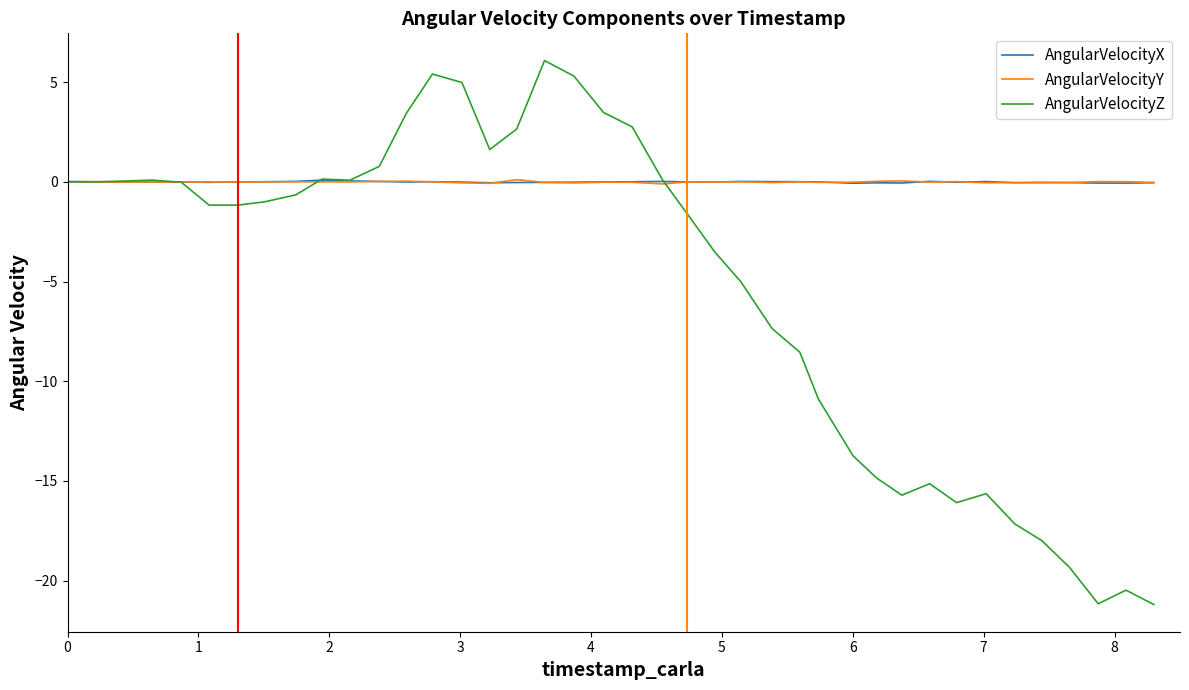

Which series has the widest spread of values?

AngularVelocityZ